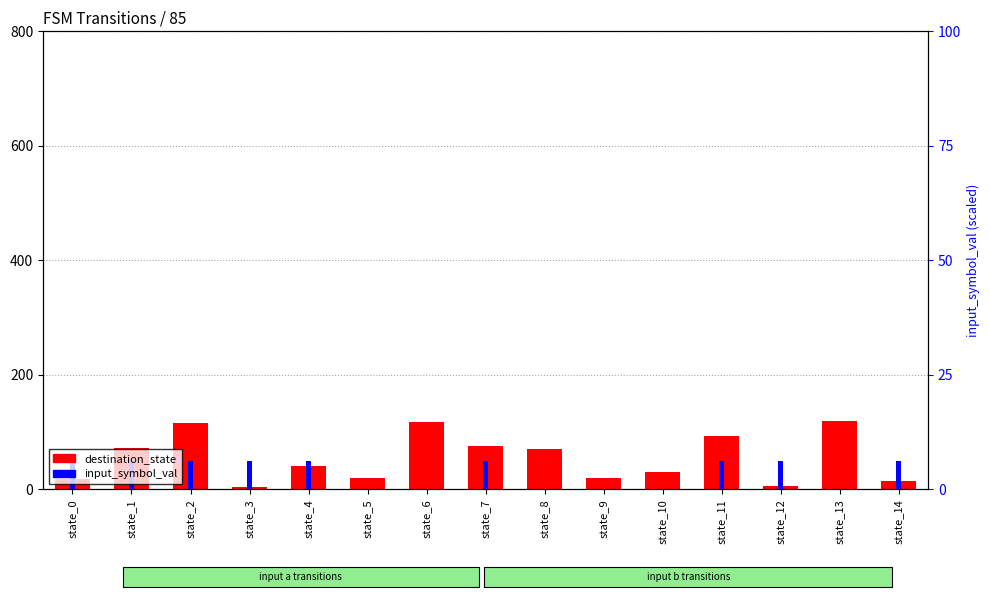

Reading left to right, list all the values displayed in this chart.

destination_state: state_0=18	state_1=73	state_2=116	state_3=4	state_4=40	state_5=20	state_6=118	state_7=75	state_8=70	state_9=20	state_10=30	state_11=93	state_12=6	state_13=119	state_14=14
input_symbol_val: state_0=50	state_1=50	state_2=50	state_3=50	state_4=50	state_5=0	state_6=0	state_7=50	state_8=0	state_9=0	state_10=0	state_11=50	state_12=50	state_13=0	state_14=50